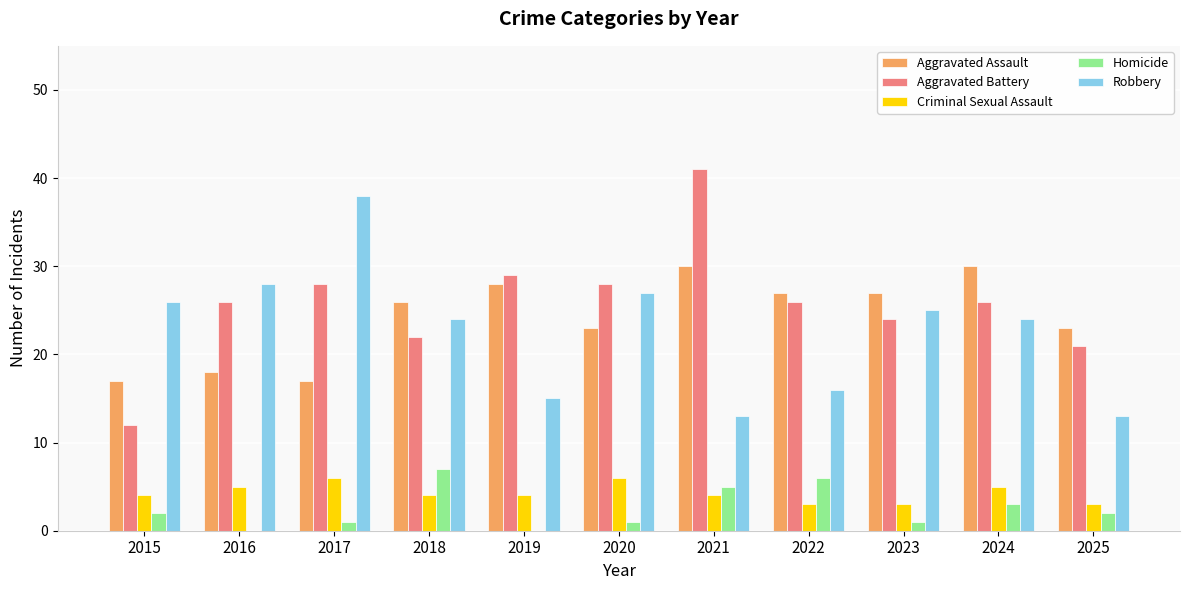

How many groups of bars are there?

11